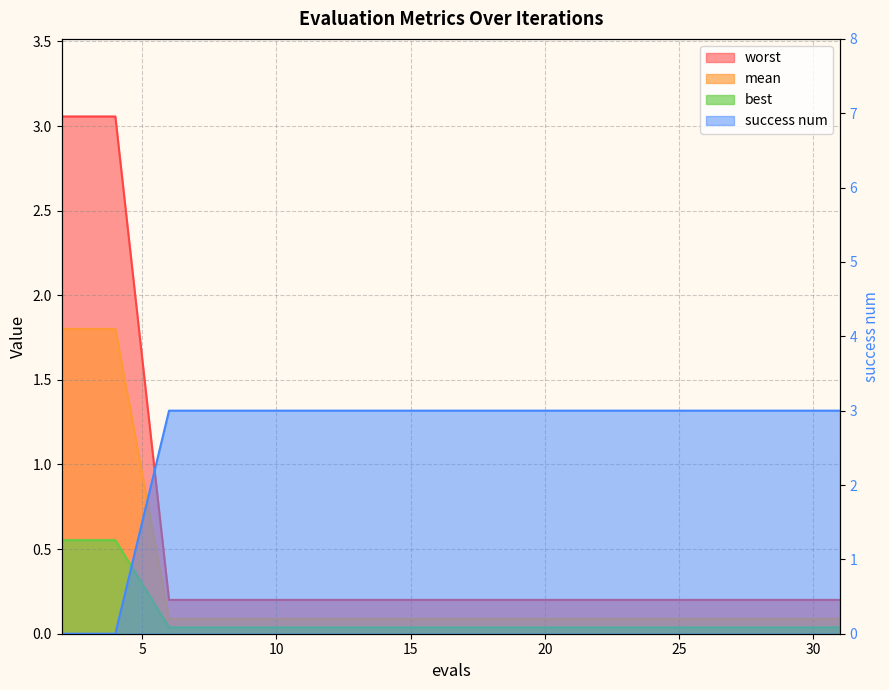

Is the value of success num at 25 greater than the value of mean at 27?

No